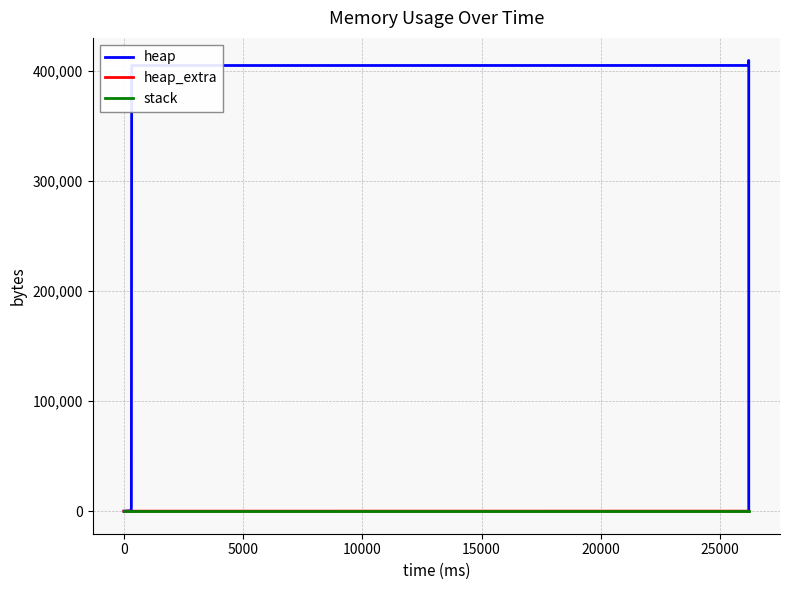

What are all the series names shown in the legend?

heap, heap_extra, stack